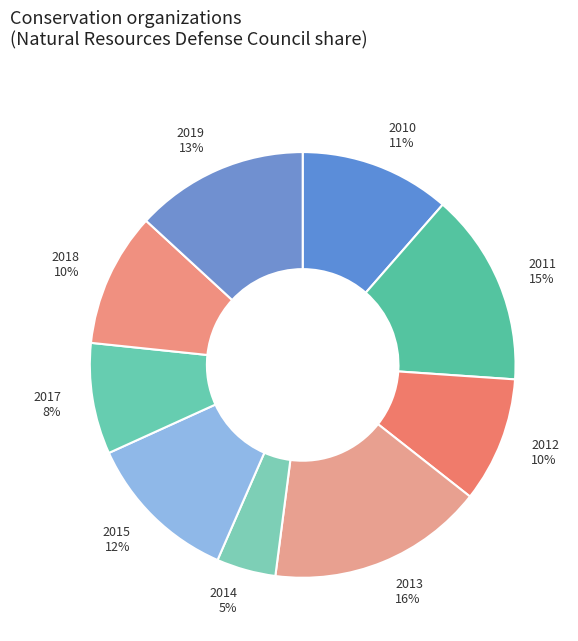

How many slices are in this pie chart?

9